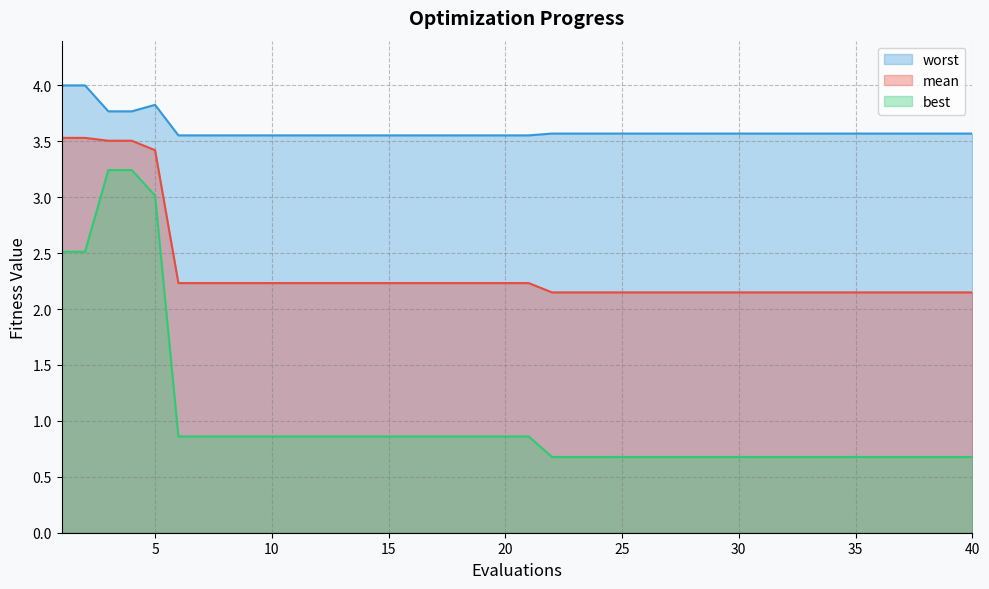

Which category has the highest value in the mean series?

1